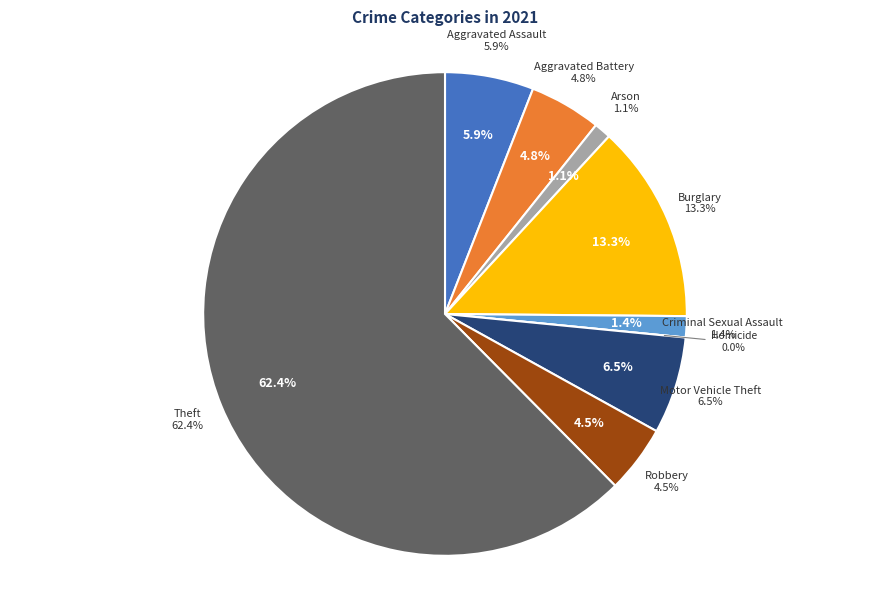

To the nearest percent, what portion does Criminal Sexual Assault represent?

1%